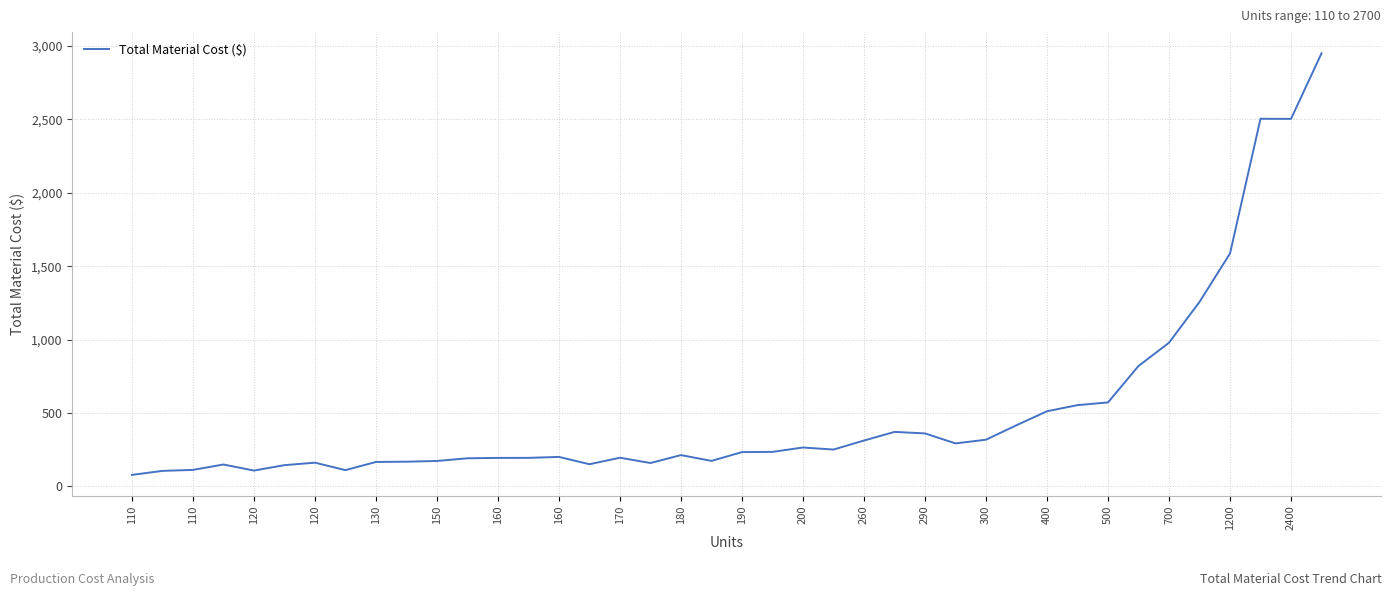

What is the greatest value displayed?

2948.6